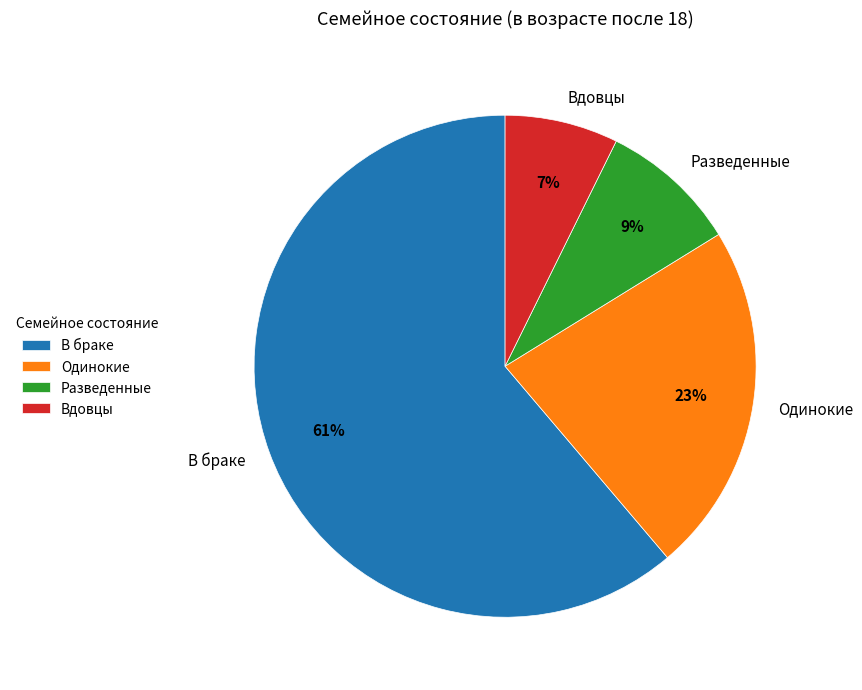

How many segments does this pie chart have?

4